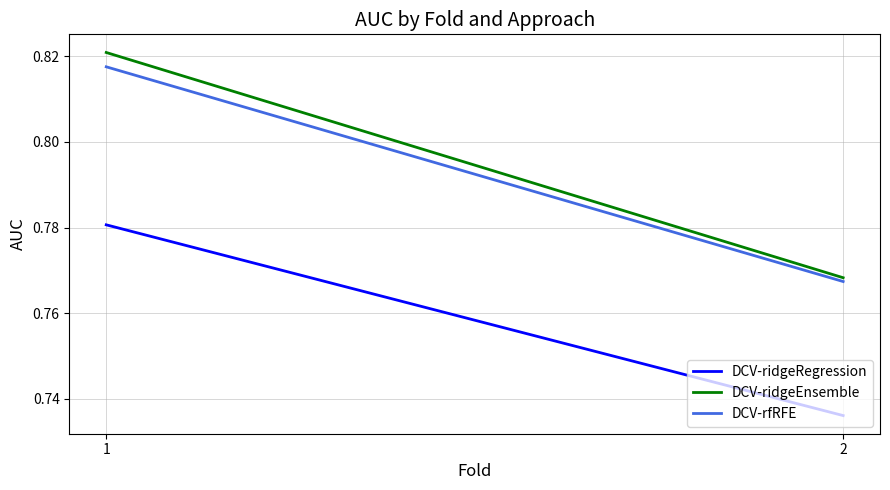

At 2, list the series in order from largest to smallest.

DCV-ridgeEnsemble, DCV-rfRFE, DCV-ridgeRegression